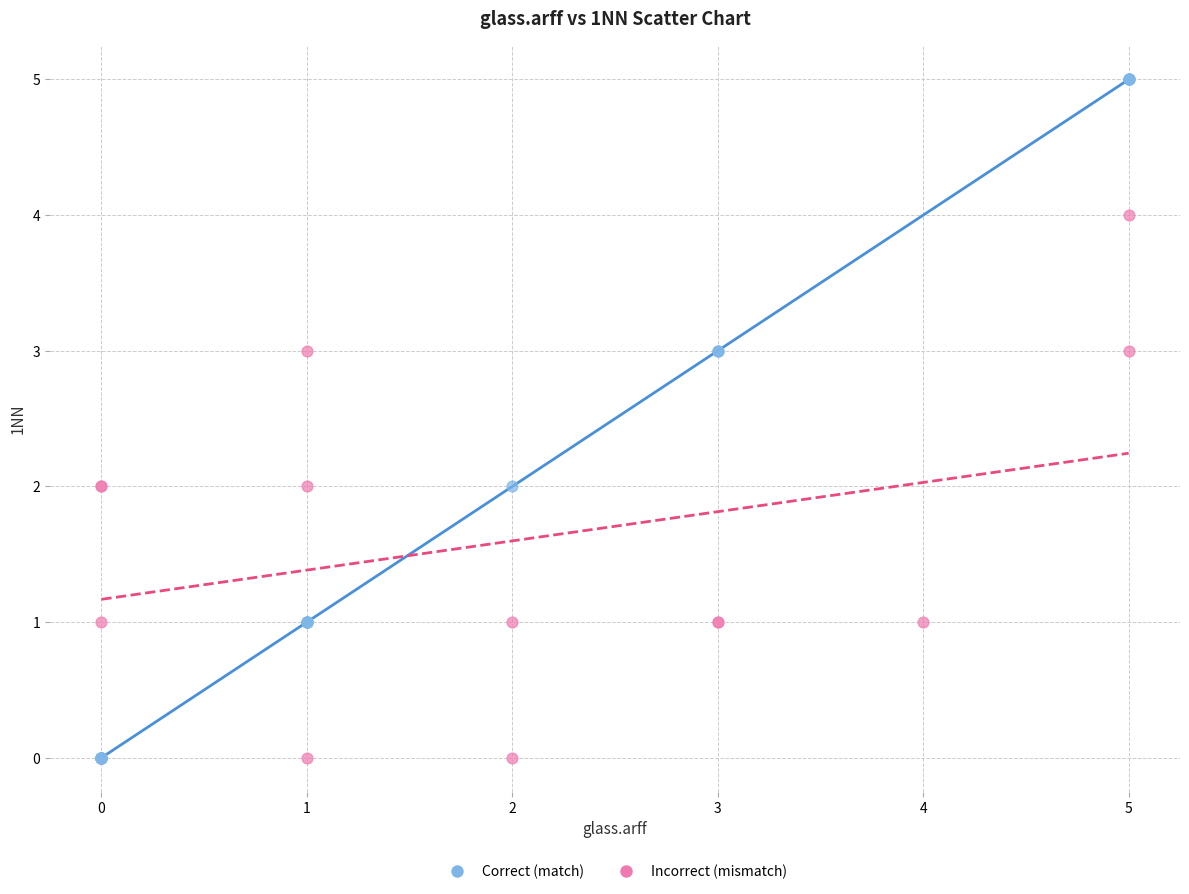

Which series has the largest Y range (max minus min)?

Correct (match)